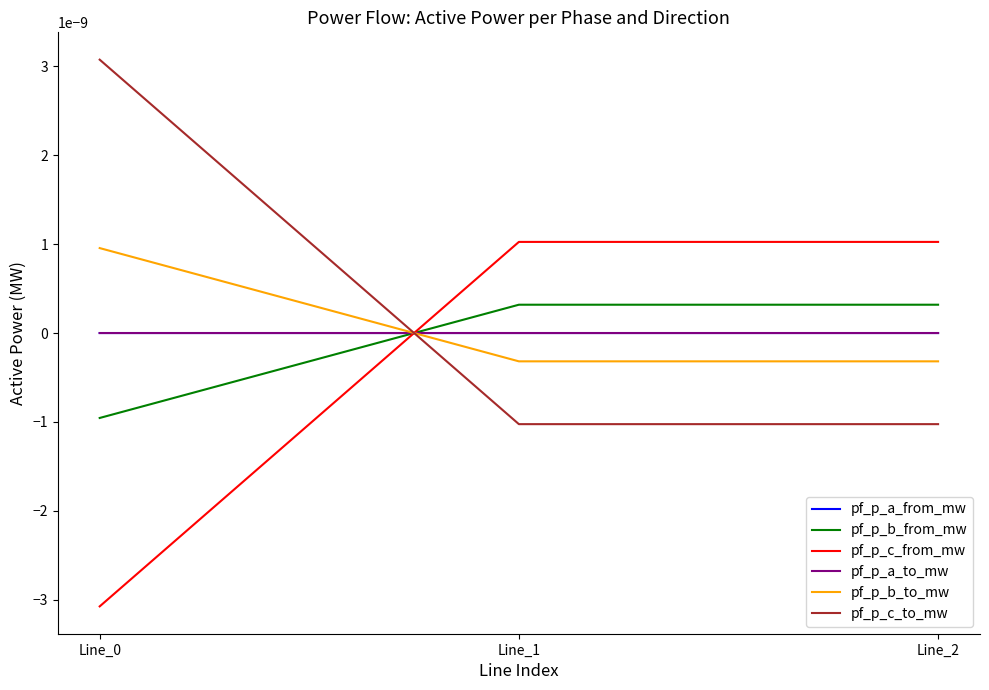

Does the chart have visible grid lines?

No